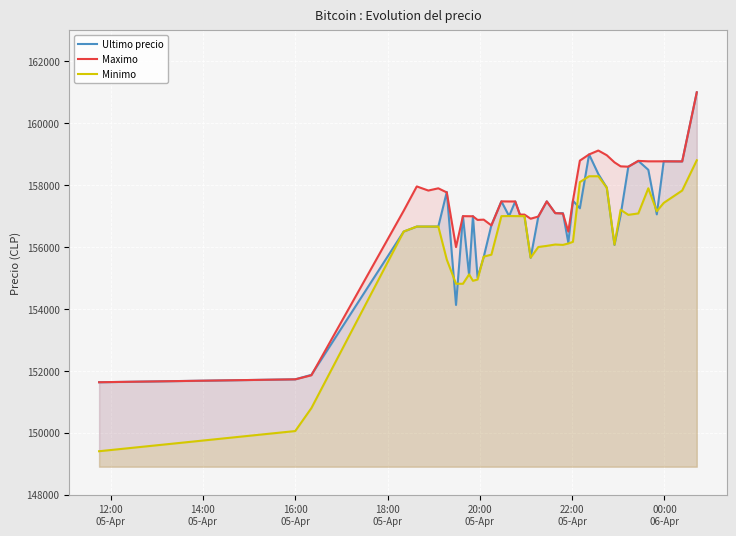

Rank the series by their average value, from lowest to highest.

Minimo, Ultimo precio, Maximo